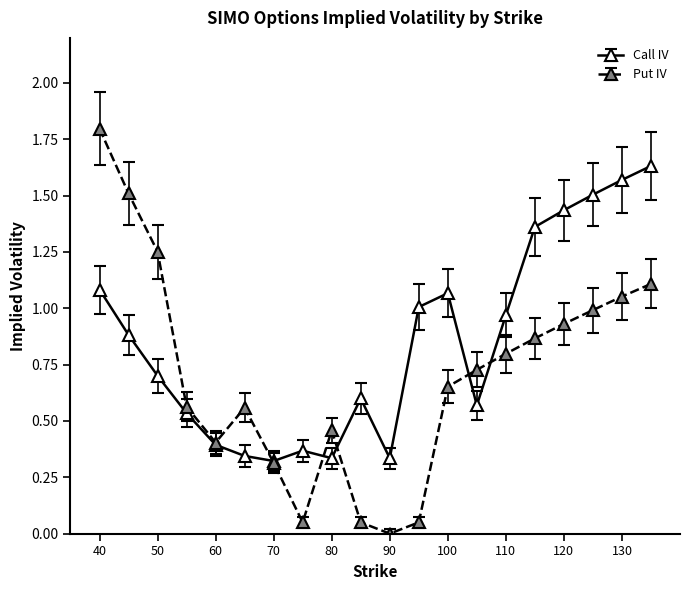

True or false: Put IV has more than 2 interior local peaks.

False